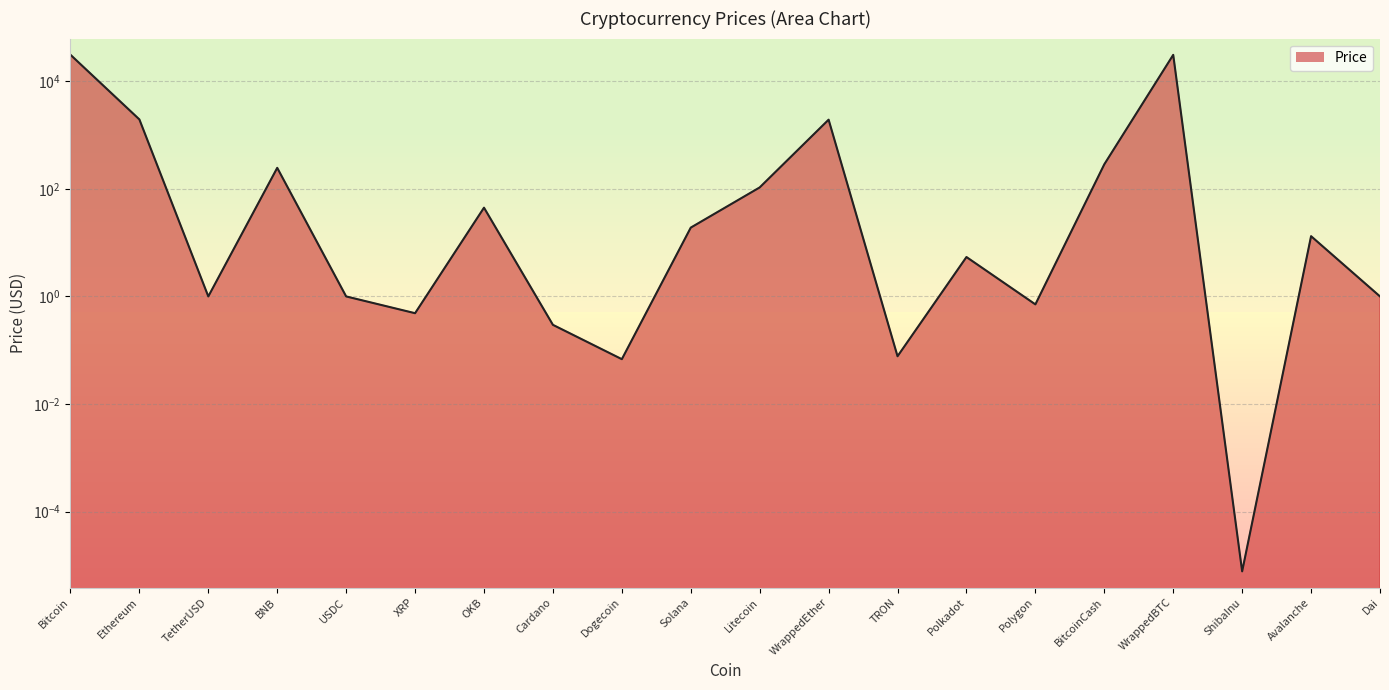

How many series are shown in this chart?

1